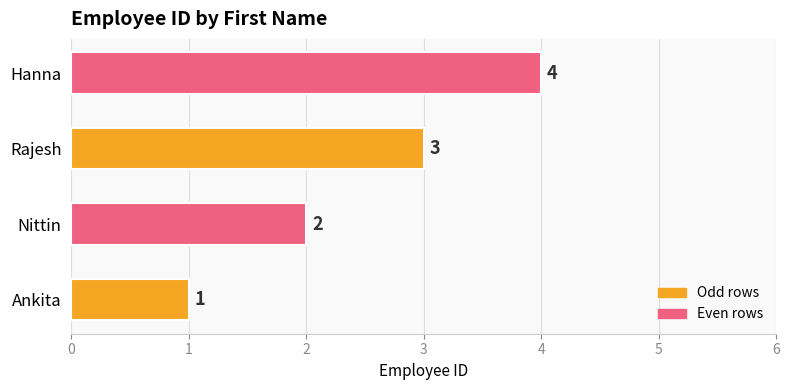

How many series are shown in this chart?

1